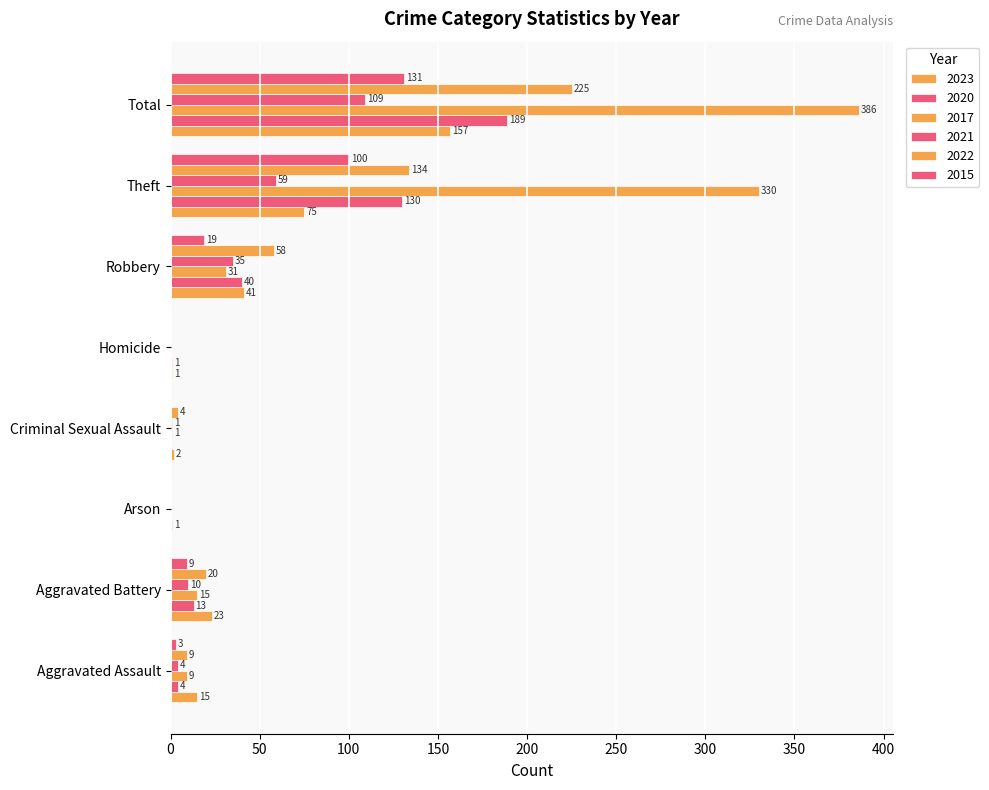

The 2020 series shows 69 at Total. True or false?

False